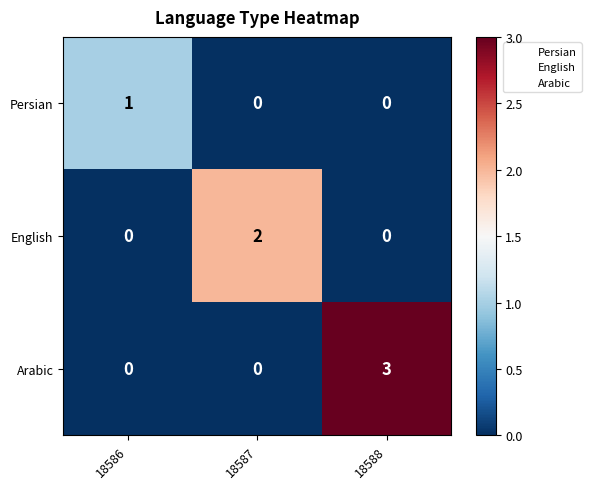

Which series has the largest range (max minus min)?

Arabic